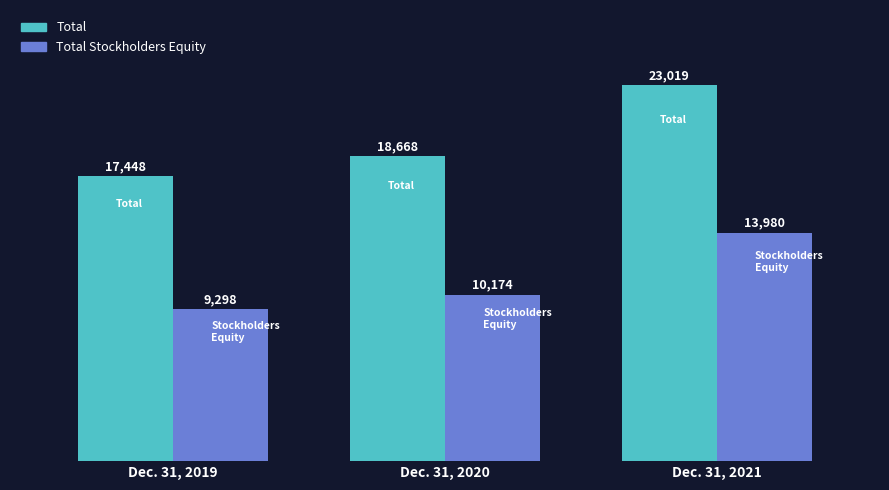

What is the value of the Total bar at the 2nd from the left?

18668